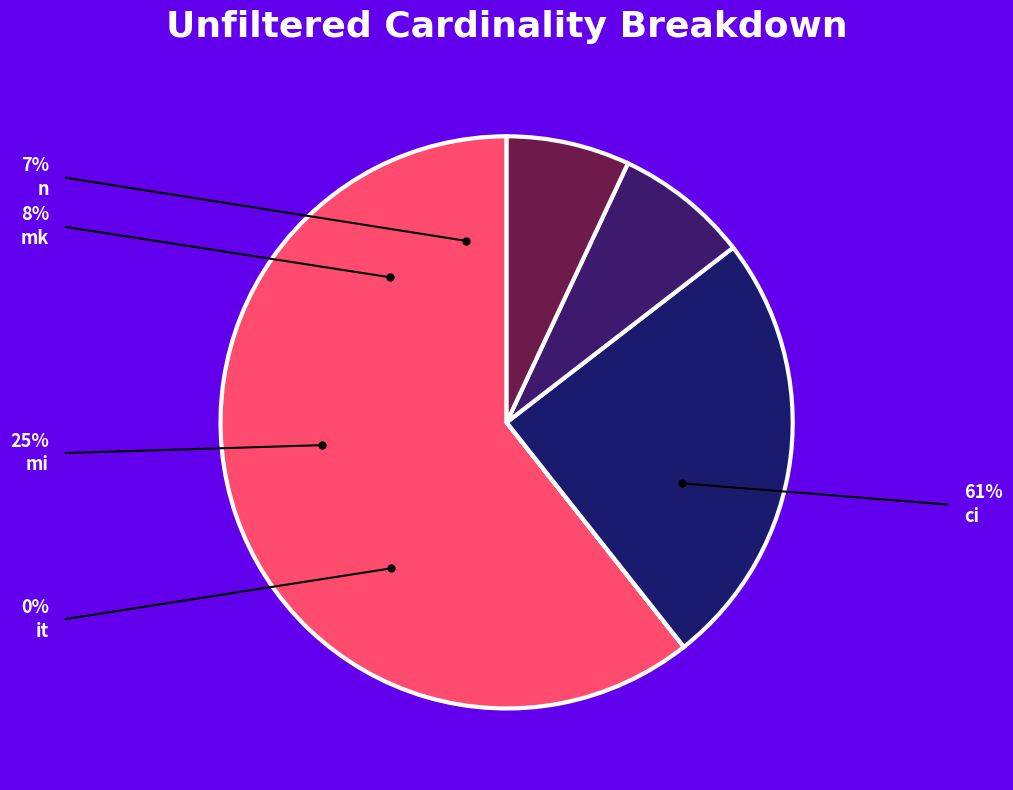

Which slice is the smallest?

it